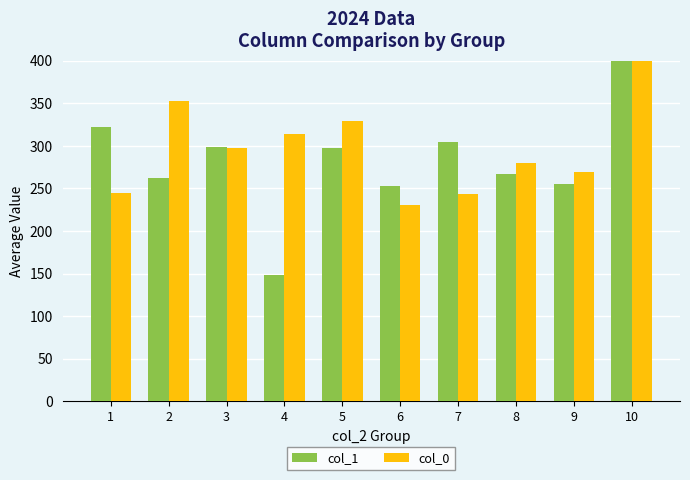

What is the value of the col_1 bar at the 5th from the left?

297.9